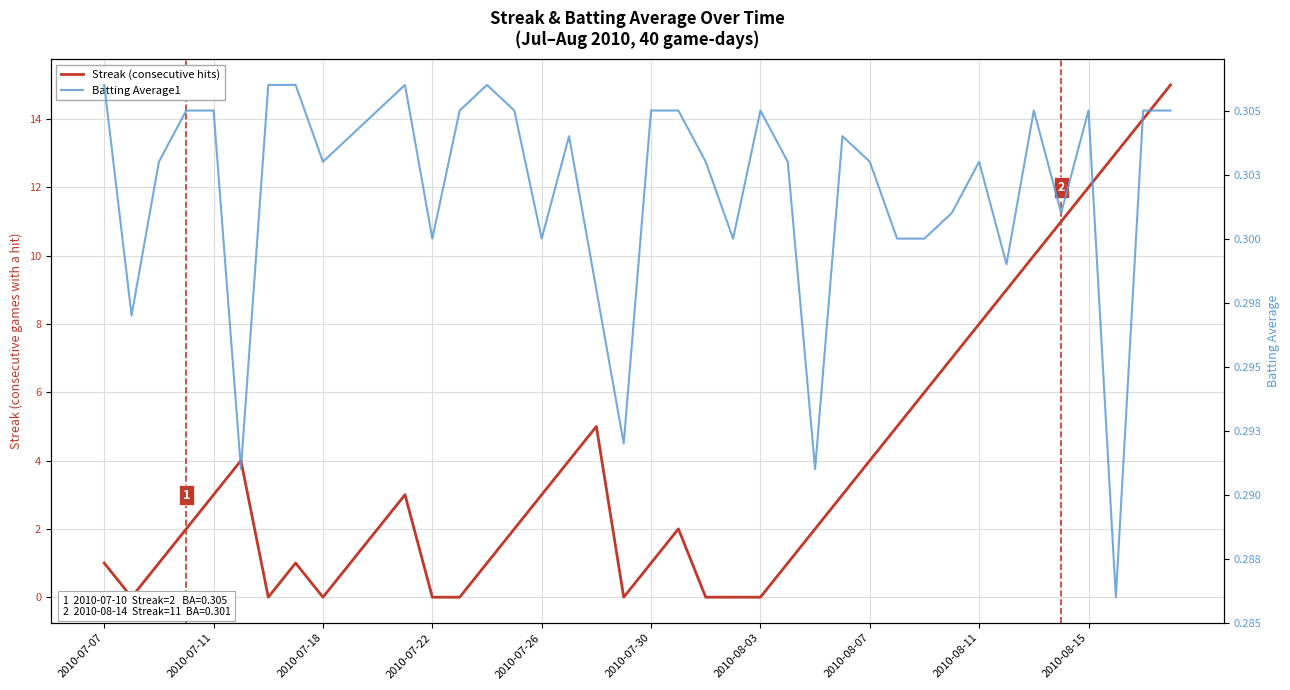

What is the maximum value for Batting Average1?

0.3